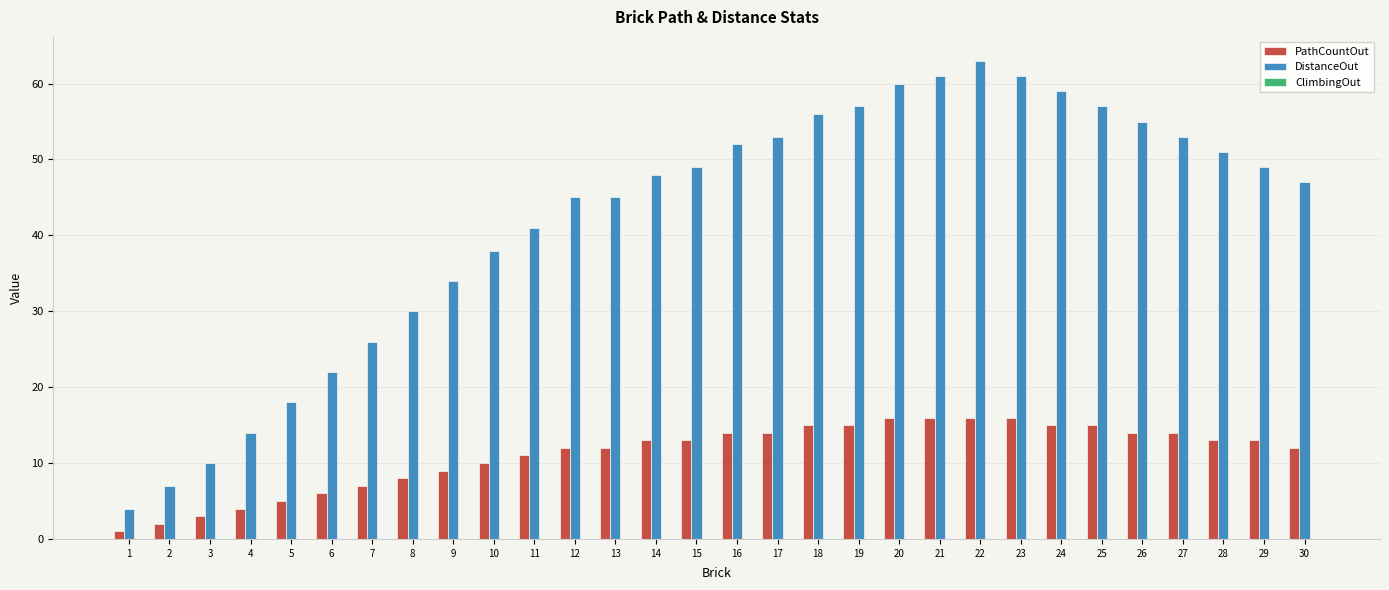

How many bars are there in each group?

2